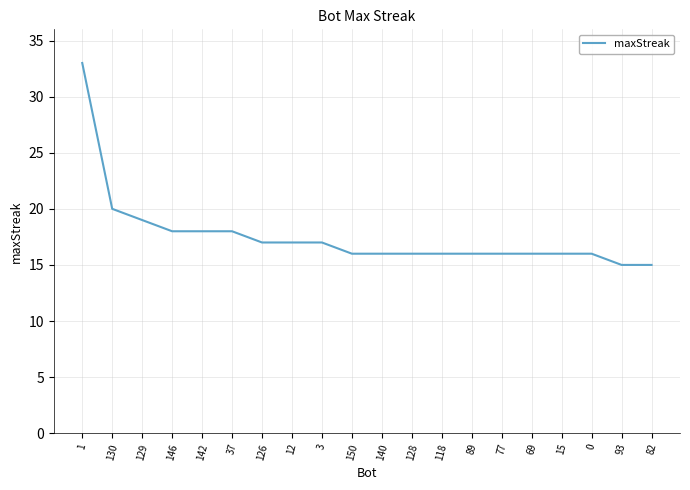

At which label is the value closest to 24?

130